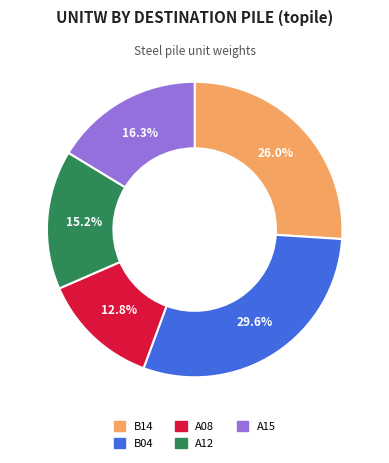

Does A15 represent more than half of the total?

No